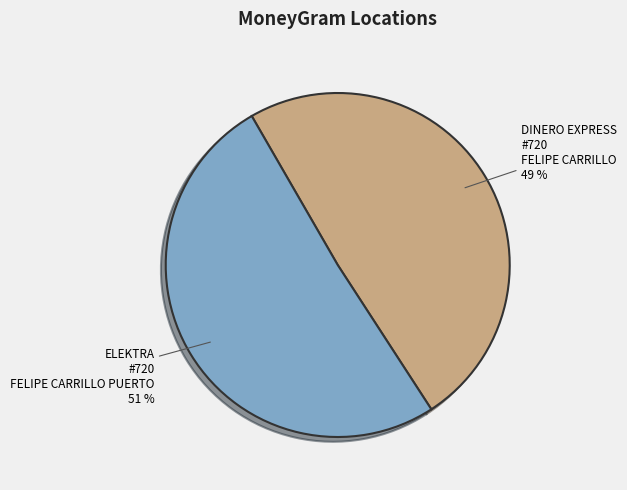

To the nearest percent, what is the difference between the largest and smallest slice percentages?

2%